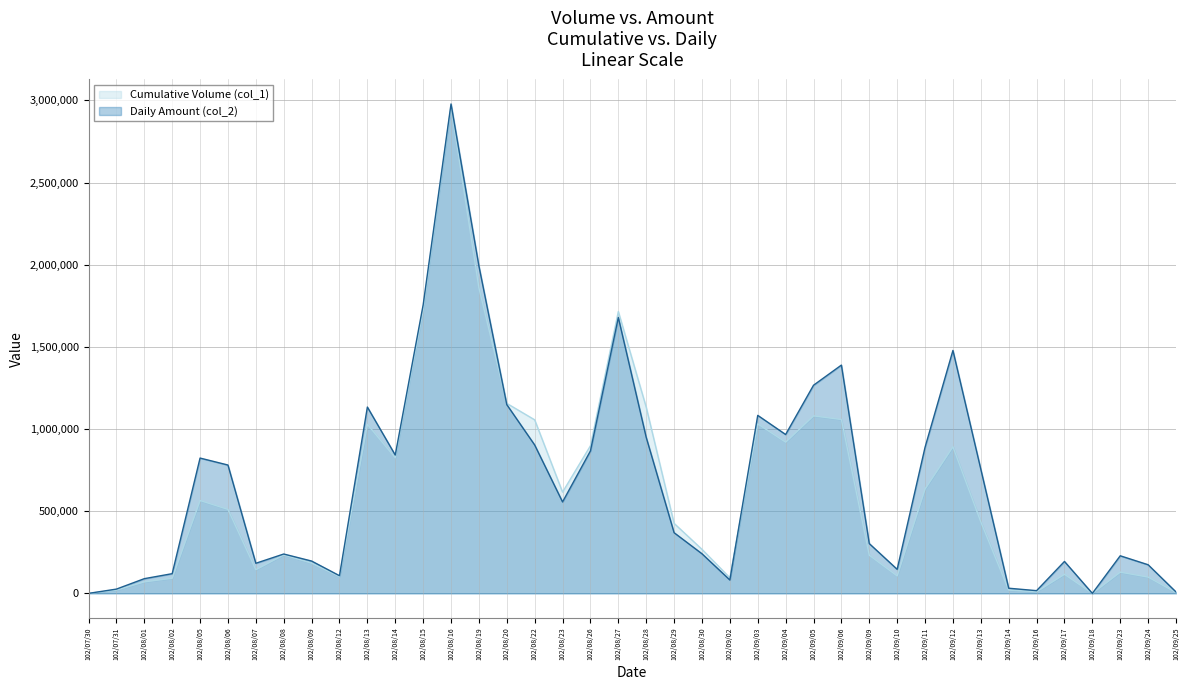

What is the difference between the maximum and second lowest values in the Cumulative Volume (col_1) series?

2963000